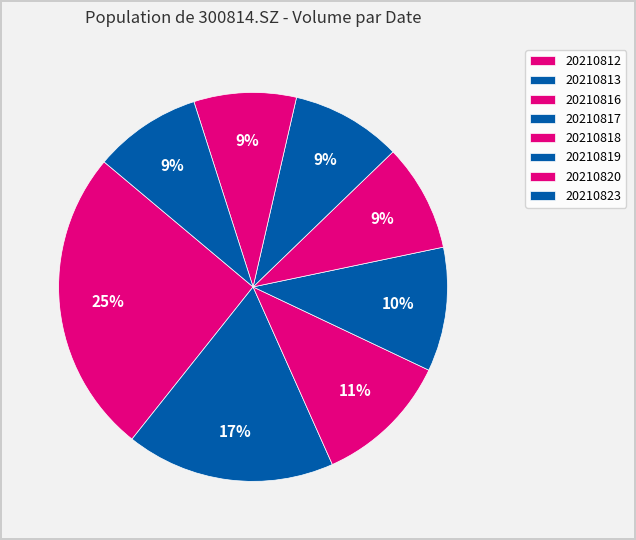

The 20210823 slice represents 1% of the pie. True or false?

False